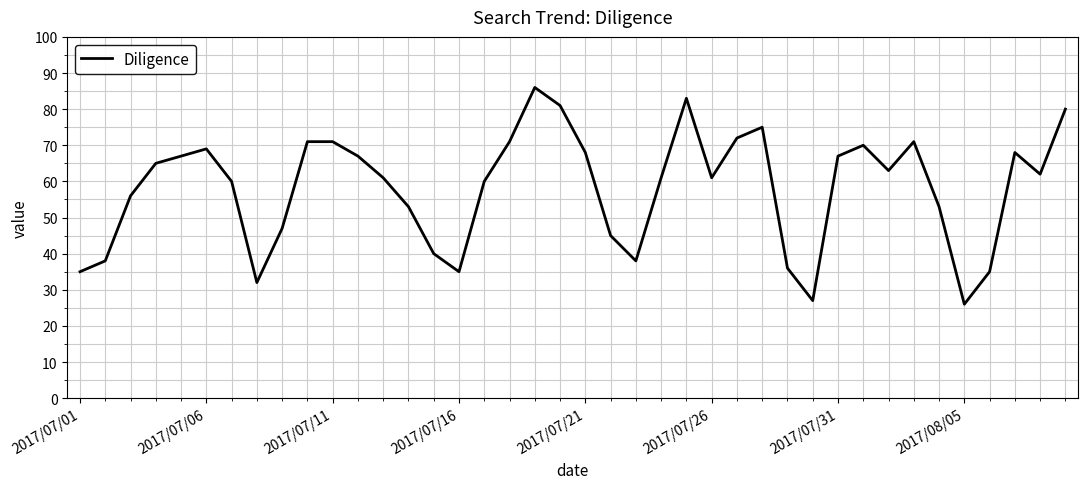

What is the greatest value displayed?

86